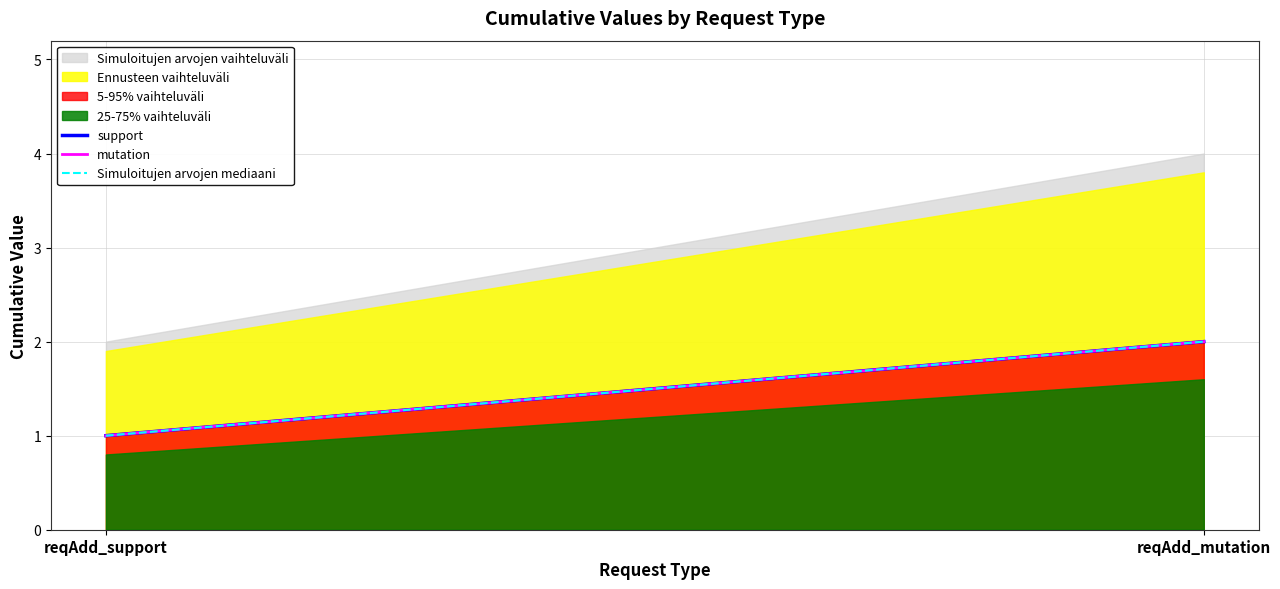

Reading left to right, transcribe all the data shown in this chart.

support: reqAdd_support=1	reqAdd_mutation=2
mutation: reqAdd_support=1	reqAdd_mutation=2
Simuloitujen arvojen mediaani: reqAdd_support=1	reqAdd_mutation=2